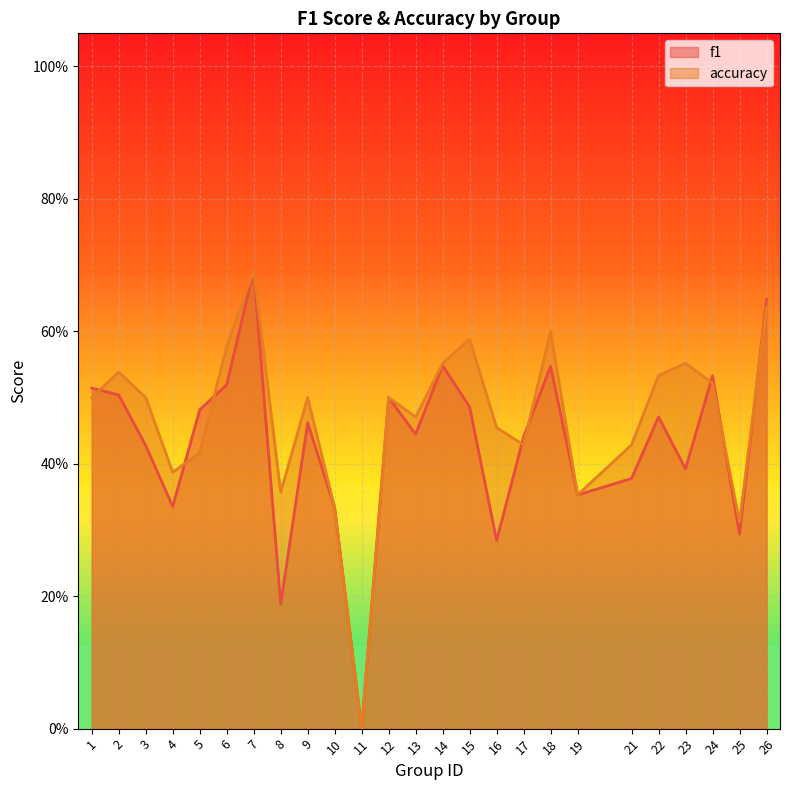

Where is f1 nearest to the value 0?

11